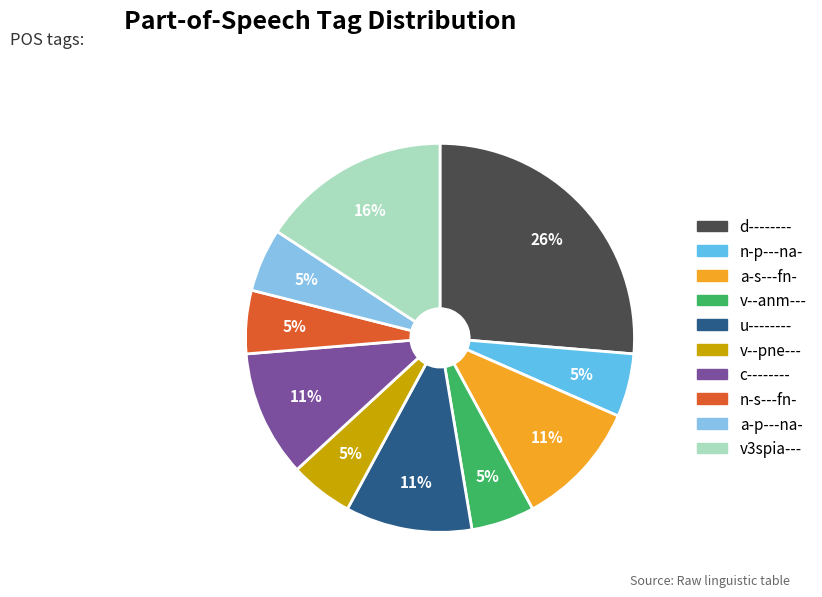

The d-------- slice represents 15% of the pie. True or false?

False